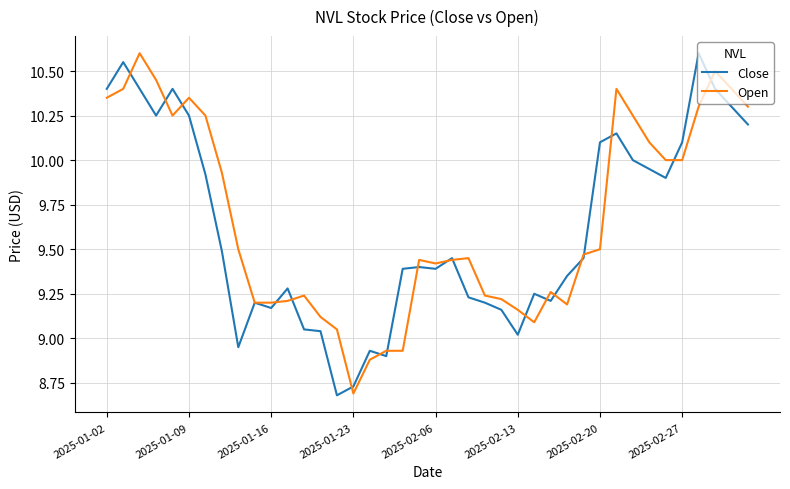

Is the value of Close at 2025-01-02 greater than the value of Open at 2025-02-20?

Yes